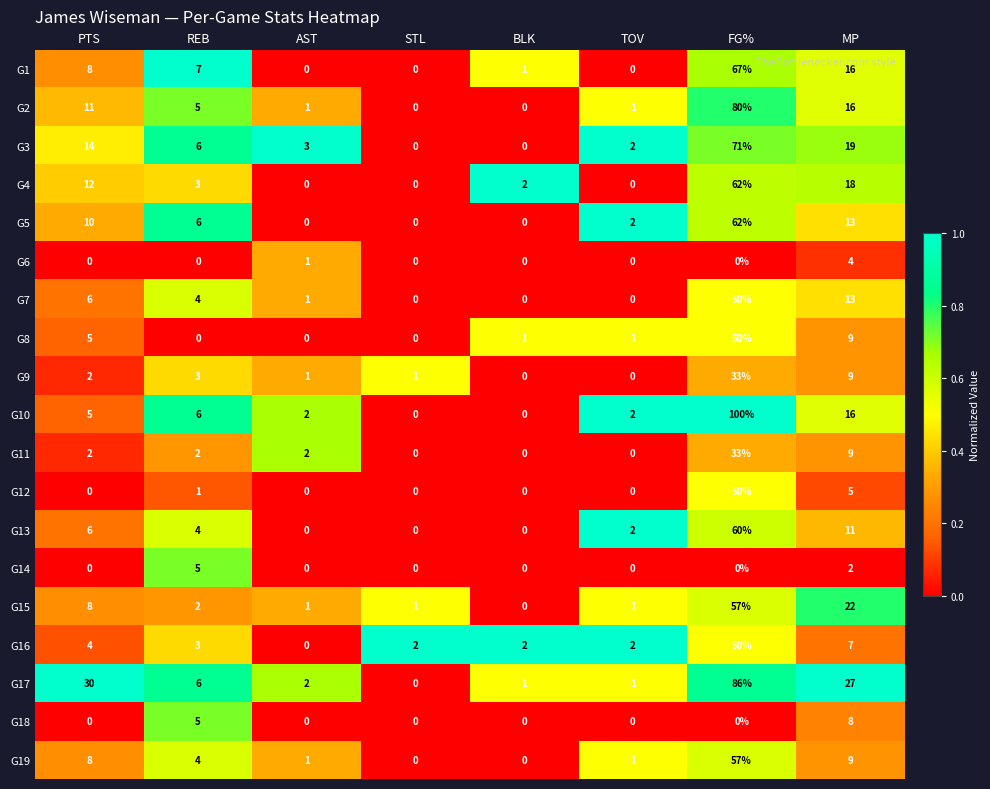

What is the greatest value displayed?

100